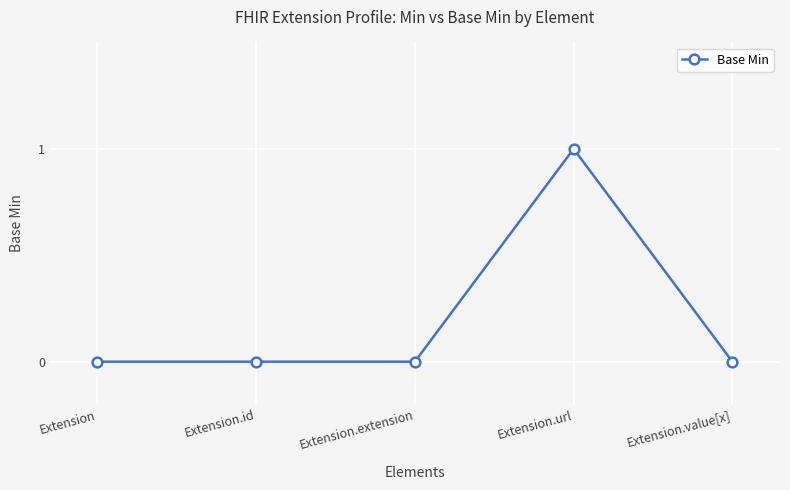

True or false: the data has more than 2 interior local peaks.

False